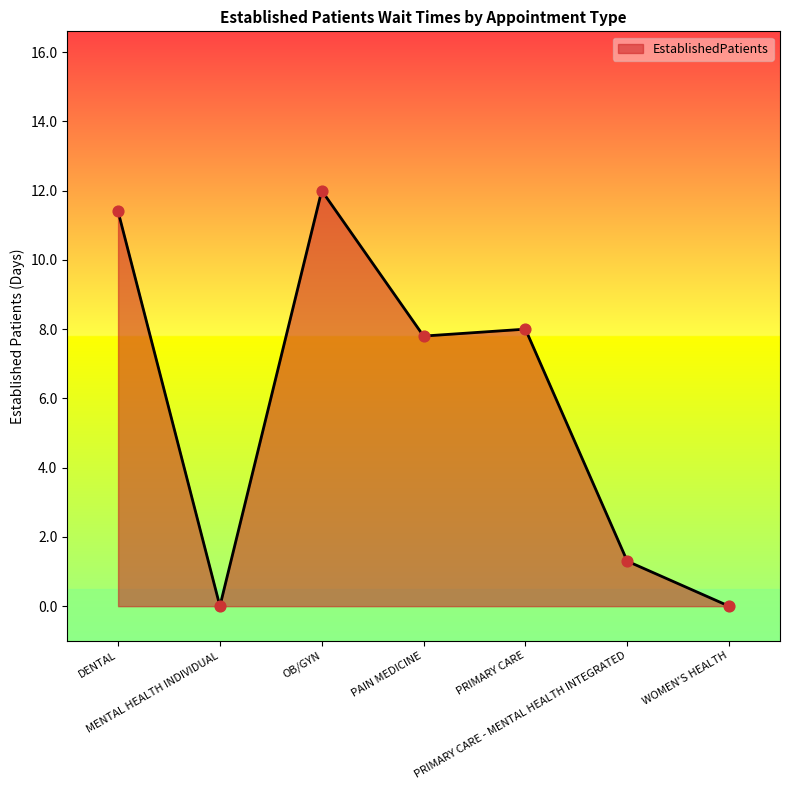

Which has a higher value, OB/GYN or PRIMARY CARE - MENTAL HEALTH INTEGRATED?

OB/GYN